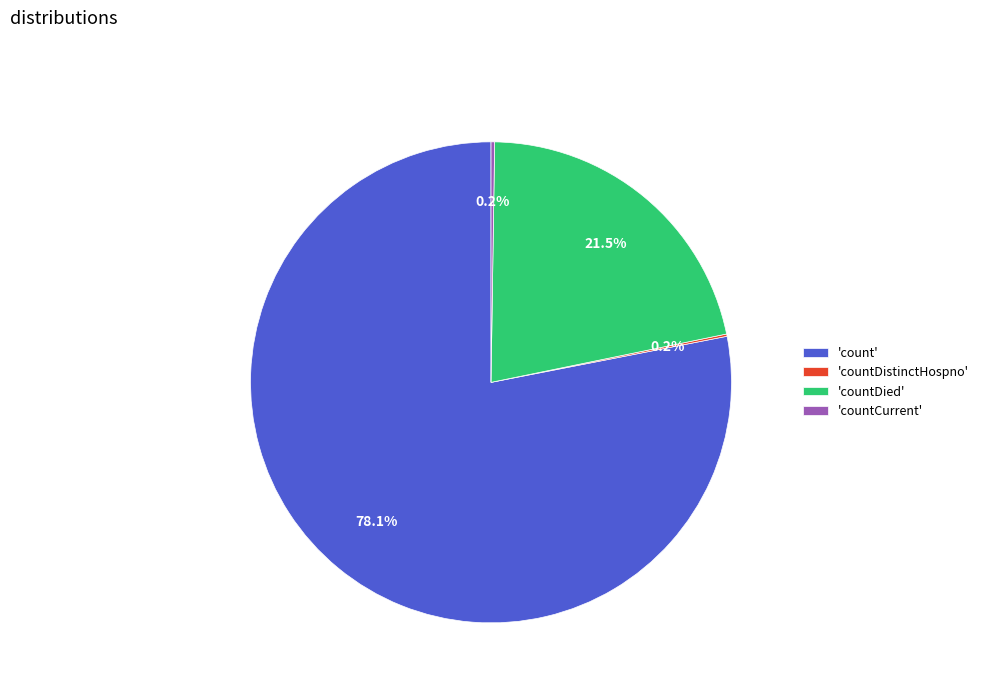

Does any single category account for the majority?

Yes